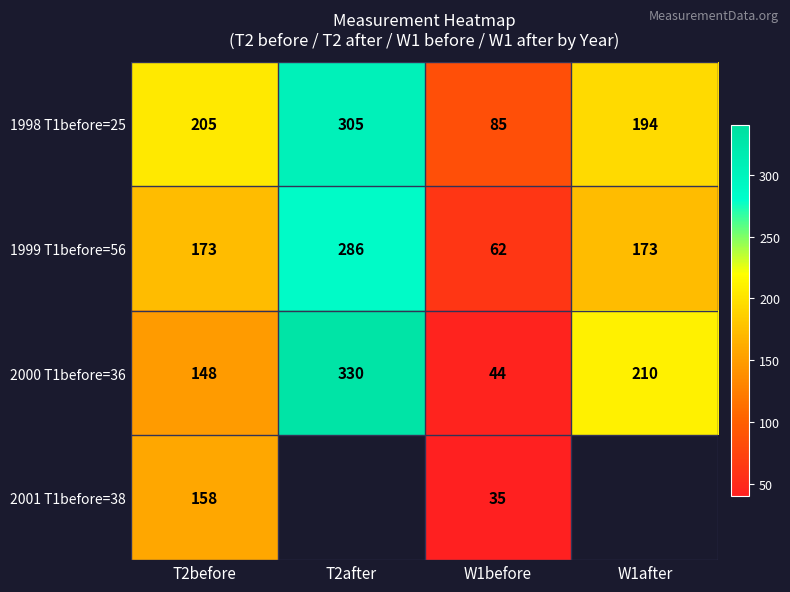

How many values in the 2000 T1before=36 series are below 210?

2